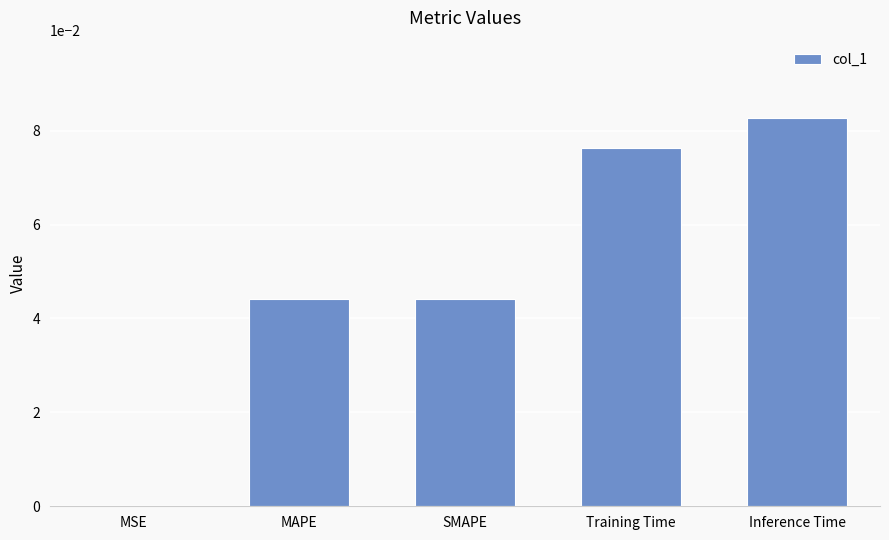

Is it true that the value at MAPE is 0.1?

False